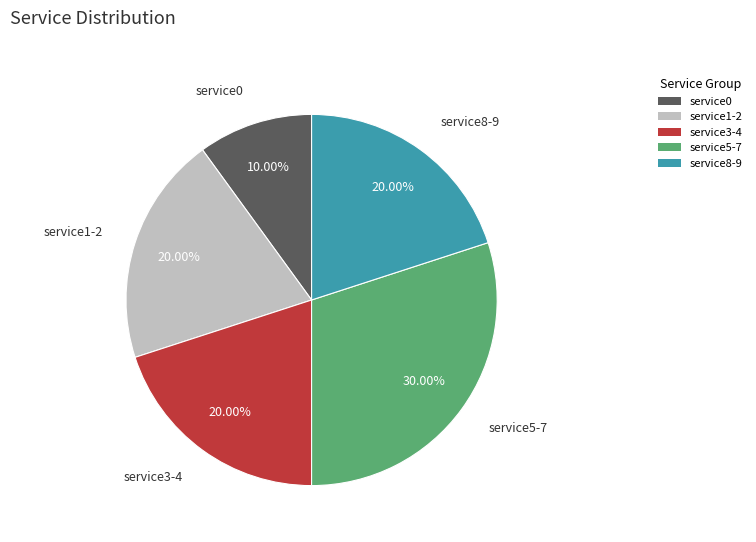

Which has a higher value, service1-2 or service0?

service1-2